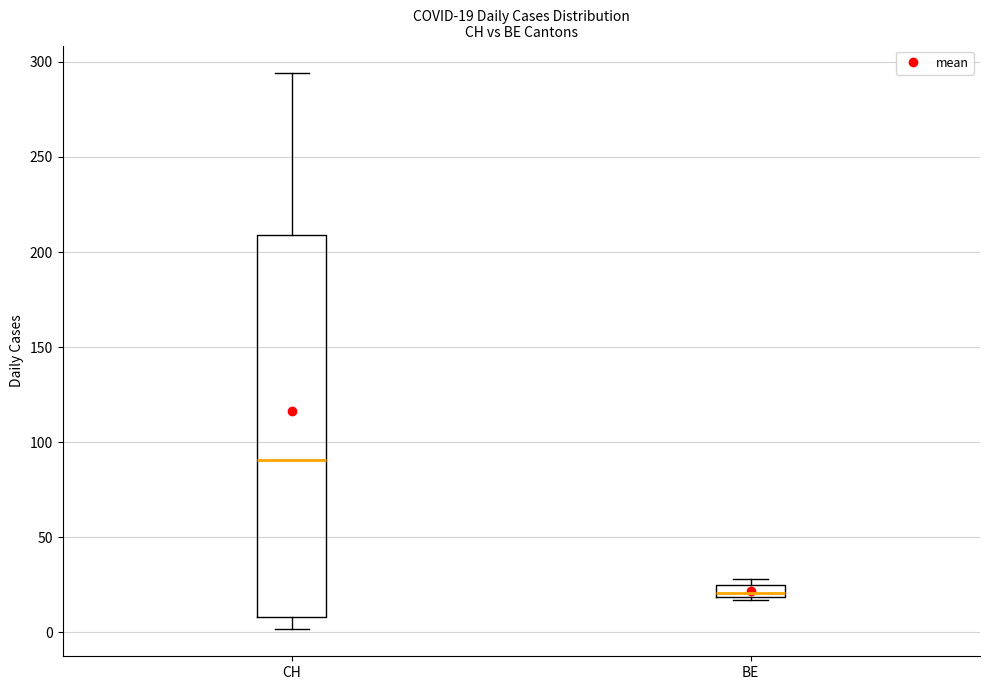

Which box is the tallest, from its lower edge to its upper edge?

CH